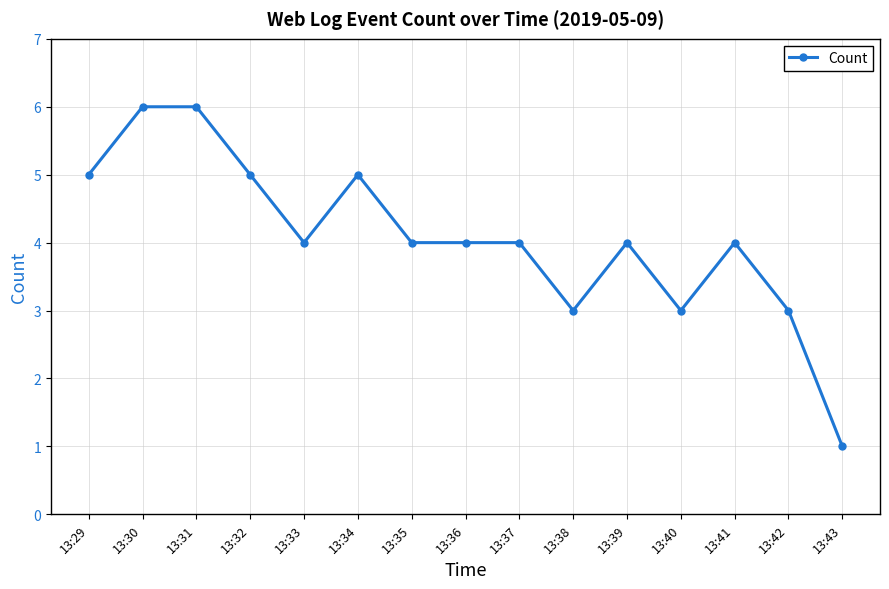

Read the value at 13:32.

5